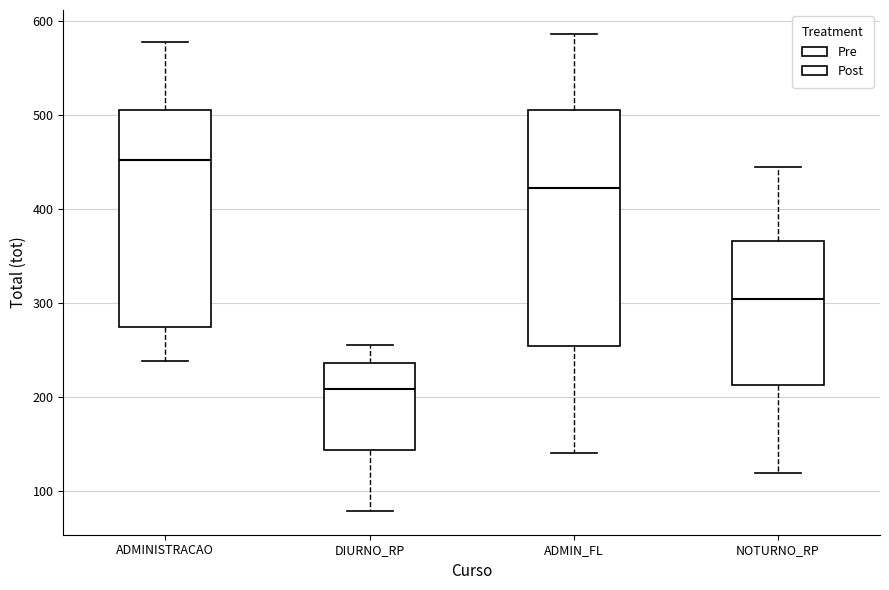

Where does the upper whisker of the box for ADMINISTRACAO end on the y-axis? The values are not printed on the chart, so give them approximately, as read against the axis.

580